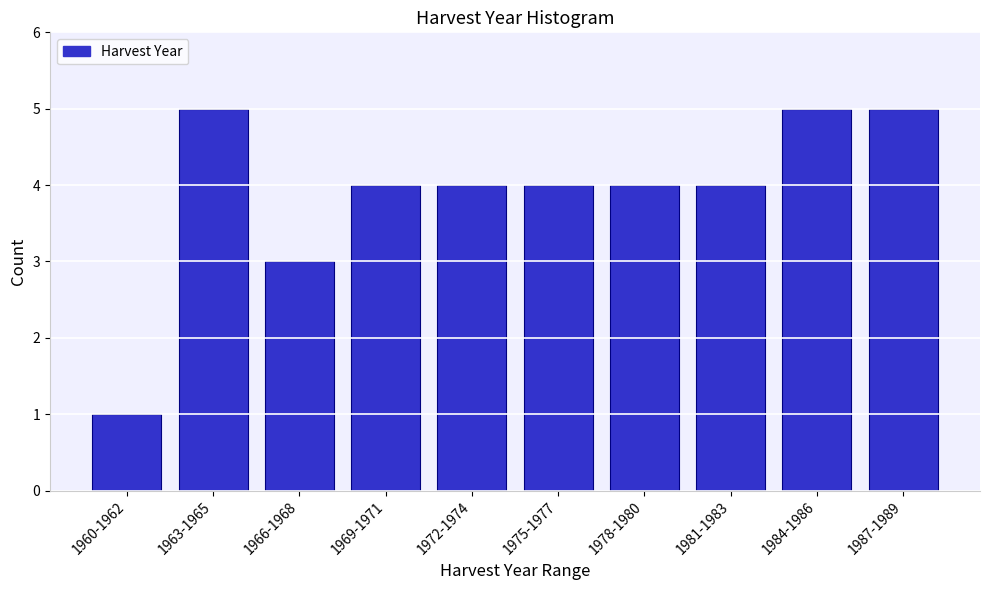

Reading right to left, list all the values displayed in this chart.

1987-1989=5	1984-1986=5	1981-1983=4	1978-1980=4	1975-1977=4	1972-1974=4	1969-1971=4	1966-1968=3	1963-1965=5	1960-1962=1